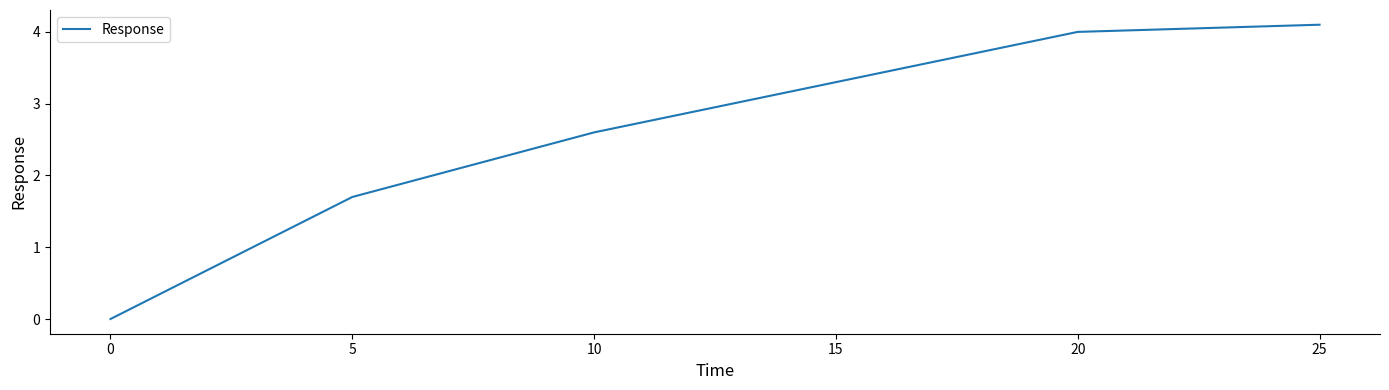

How many distinct data groups are displayed?

1